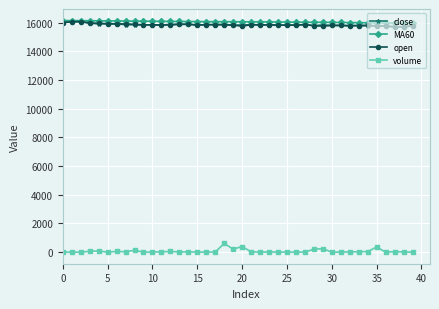

What is the value of the MA60 point at the 39th from the left?

15956.7